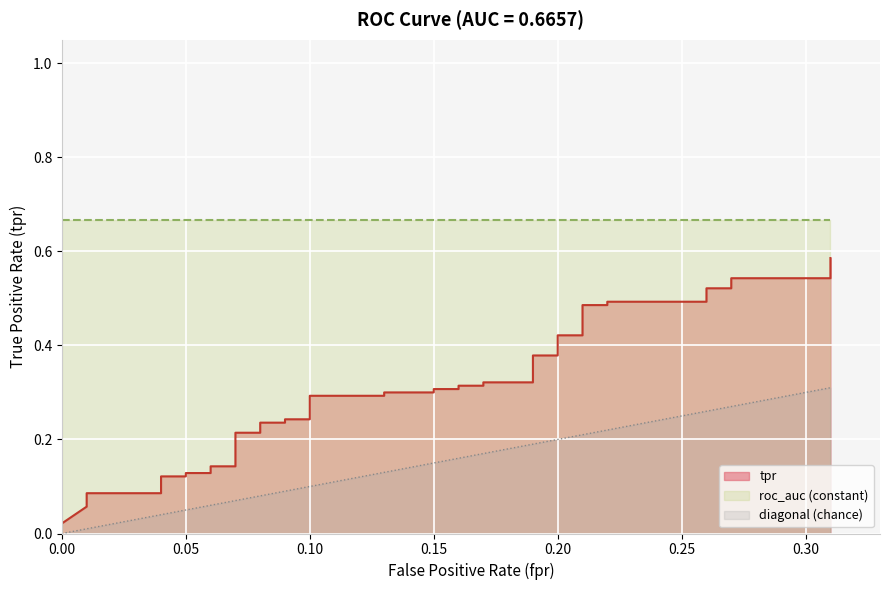

Reading left to right, extract all data points from this chart.

tpr: 0.0	0.1	0.1	0.1	0.1	0.1	0.1	0.1	0.1	0.1	0.1	0.2	0.2	0.2	0.2	0.2	0.2	0.3	0.3	0.3	0.3	0.3	0.3	0.3	0.3	0.3	0.3	0.4	0.4	0.4	0.4	0.5	0.5	0.5	0.5	0.5	0.5	0.5	0.5	0.6
diagonal: 0.0	0.0	0.0	0.0	0.0	0.0	0.1	0.1	0.1	0.1	0.1	0.1	0.1	0.1	0.1	0.1	0.1	0.1	0.1	0.1	0.1	0.1	0.2	0.2	0.2	0.2	0.2	0.2	0.2	0.2	0.2	0.2	0.2	0.2	0.3	0.3	0.3	0.3	0.3	0.3